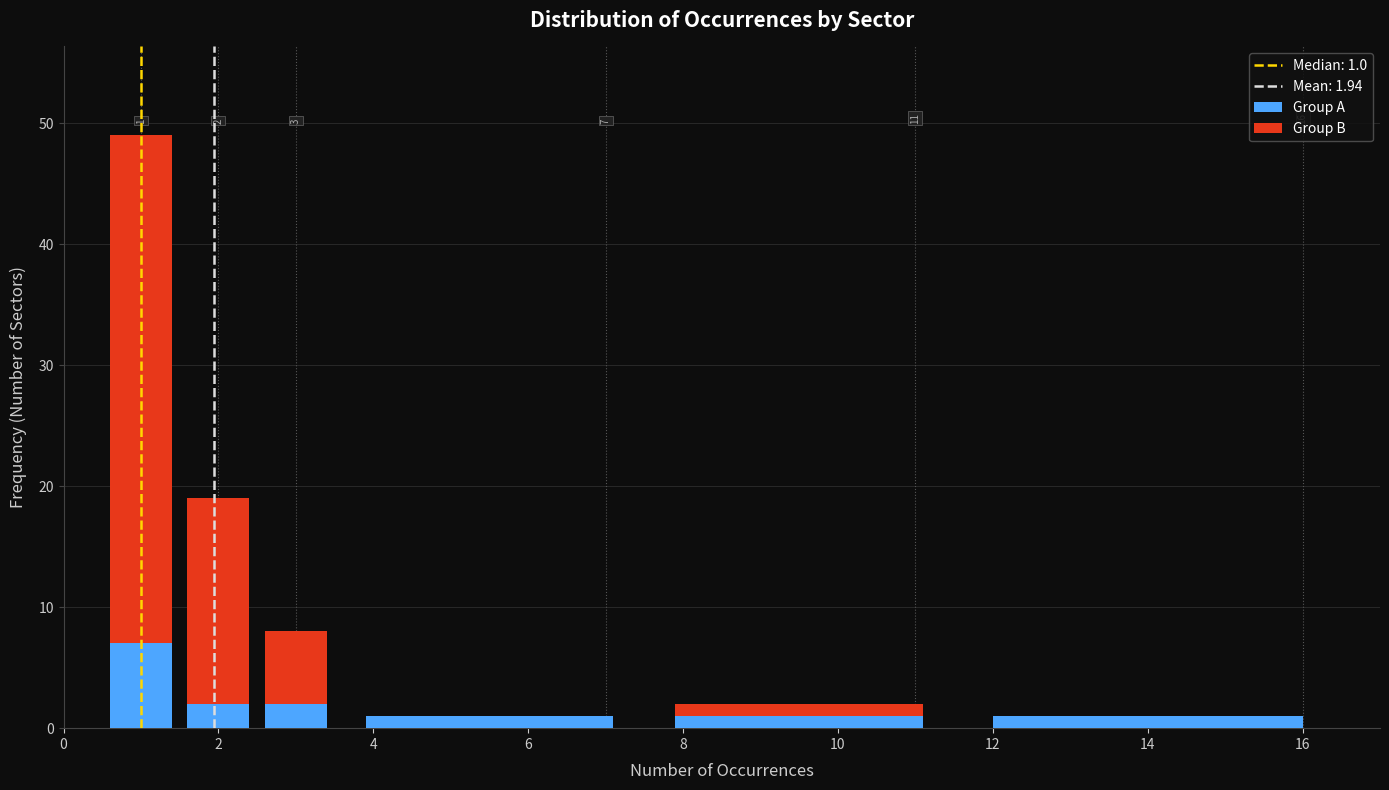

Which range on the x-axis has the tallest stacked bar (by total height)?

0.5 to 1.5